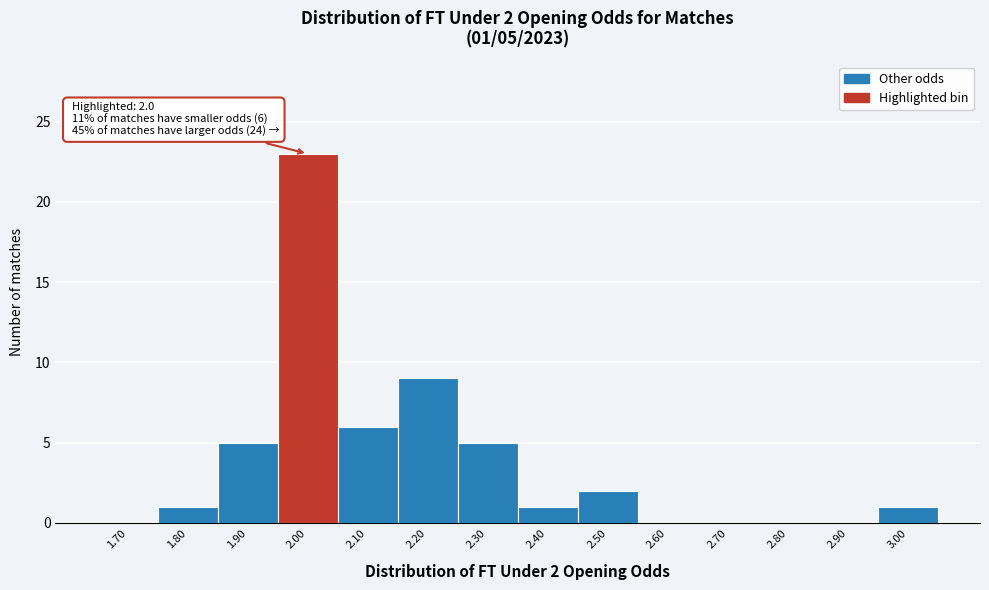

Reading left to right, what are all the values shown in this chart?

1.70=0	1.80=1	1.90=5	2.00=23	2.10=6	2.20=9	2.30=5	2.40=1	2.50=2	2.60=0	2.70=0	2.80=0	2.90=0	3.00=1